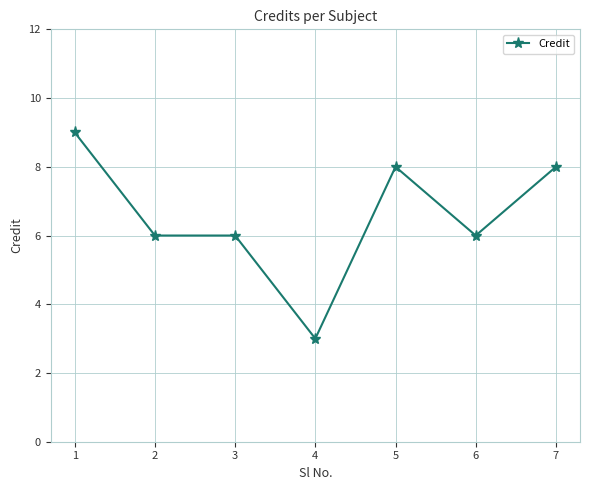

What is the change in value from 3 to 4?

-3